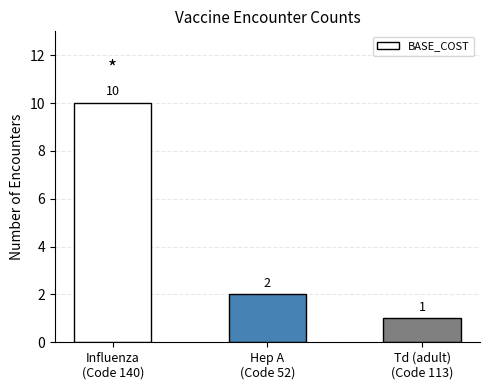

What is the minimum value shown in the chart?

1